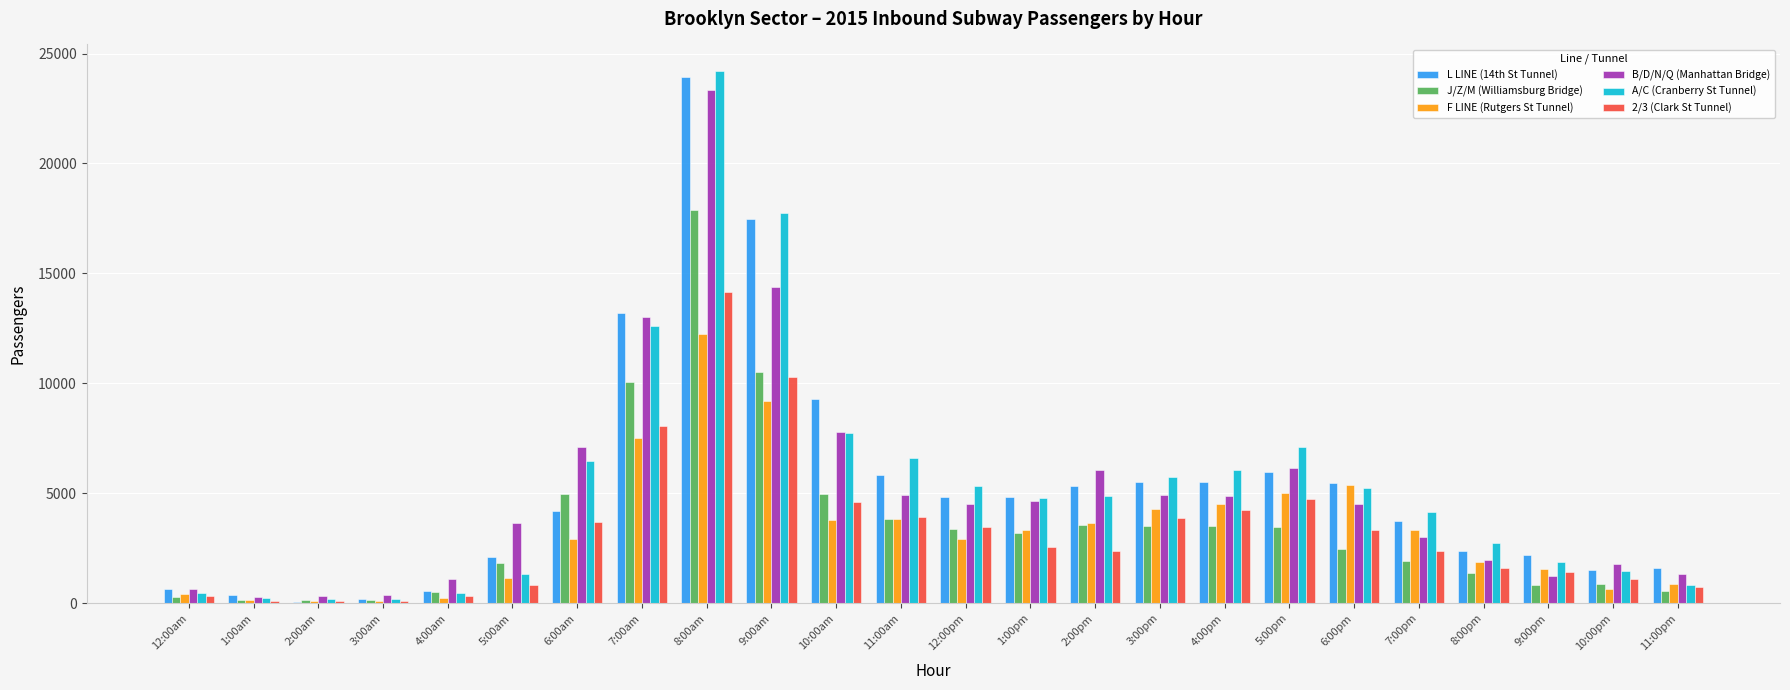

True or false: L LINE (14th St Tunnel) has a value of 9301 at 10:00am.

True